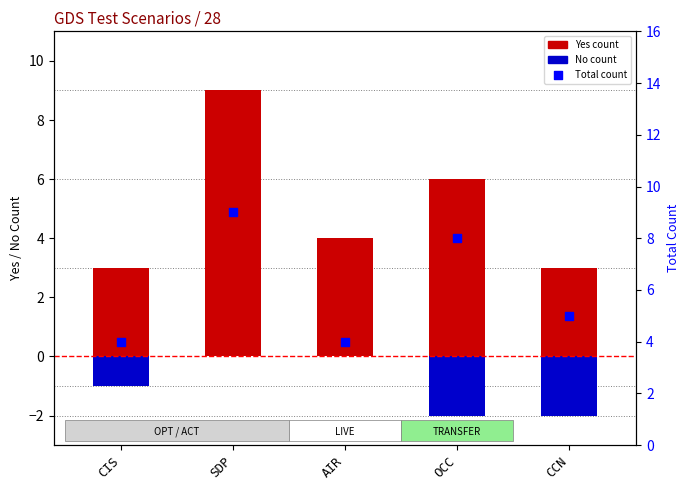

What is the total value across all series at OCC?

12